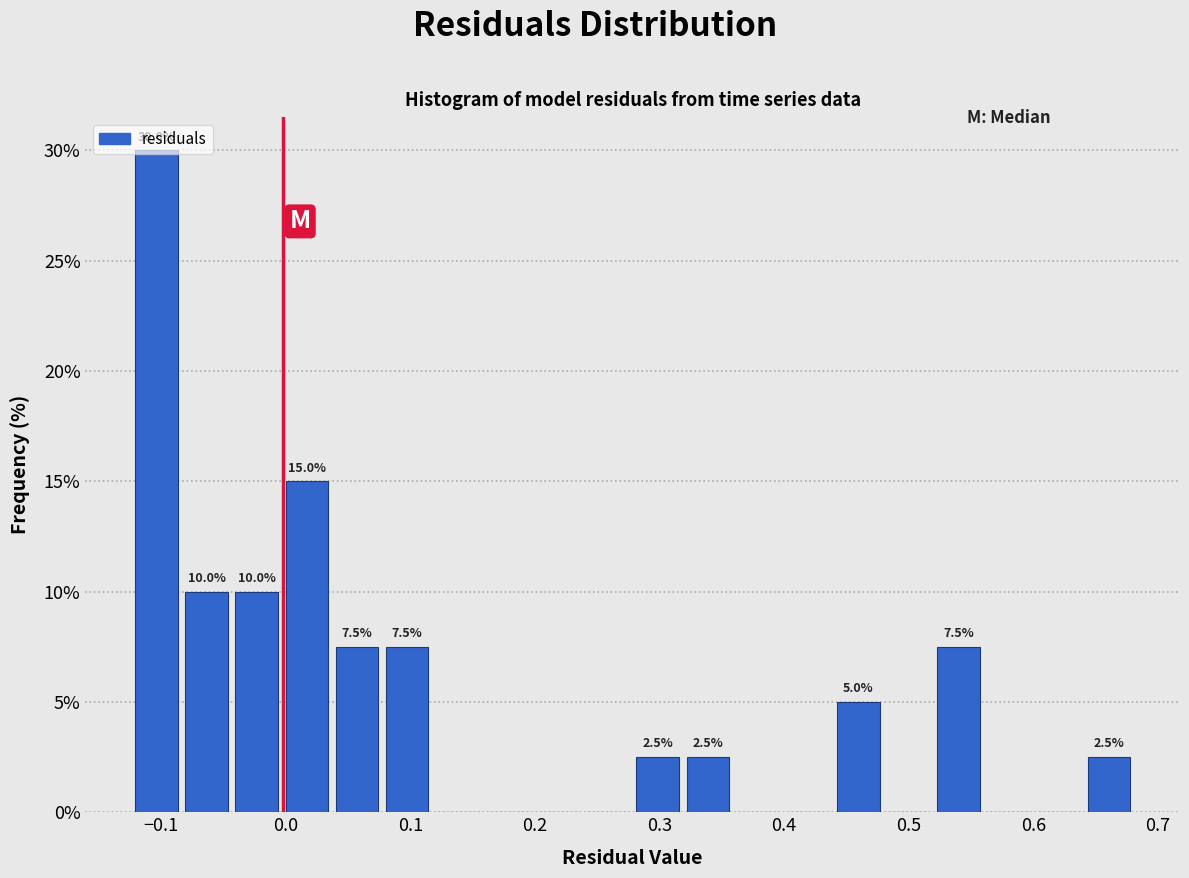

Over which range of the x-axis is the bar tallest?

-0.12 to -0.08